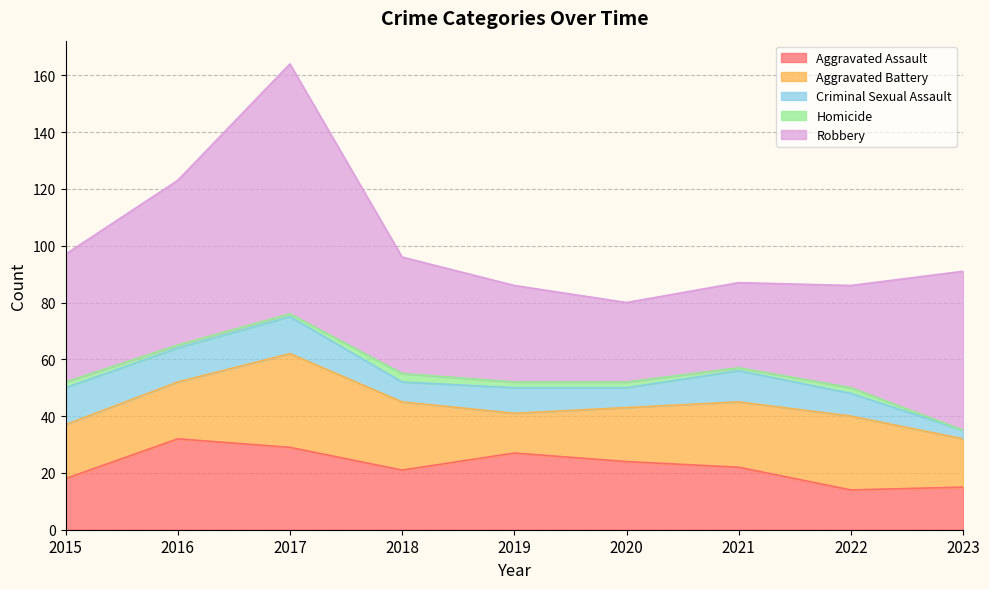

Which series has the widest spread of values?

Robbery